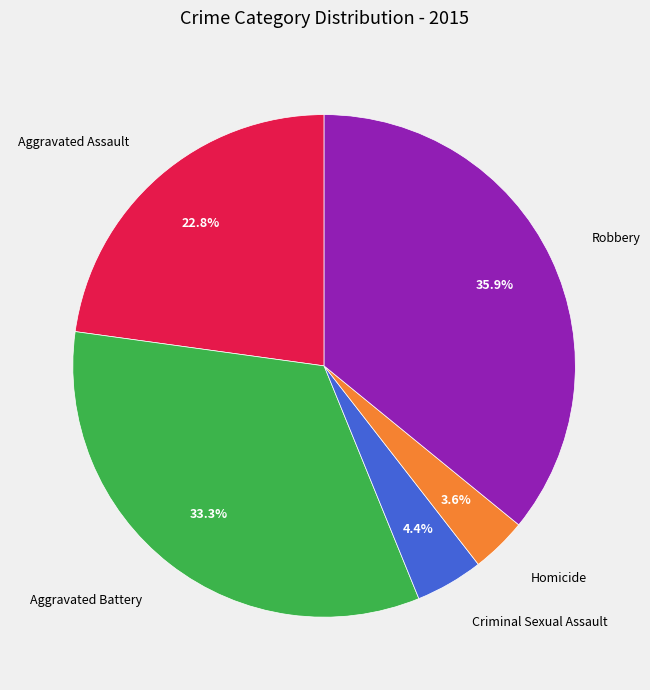

Does any single category account for the majority?

No